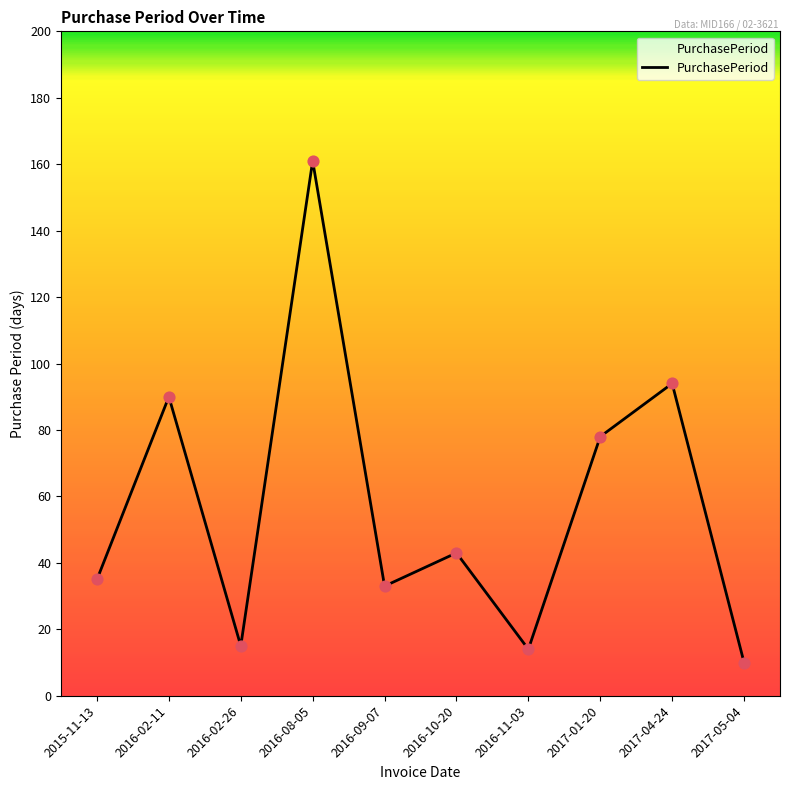

What is the ratio of the value at 2016-08-05 to the value at 2016-02-11?

1.8